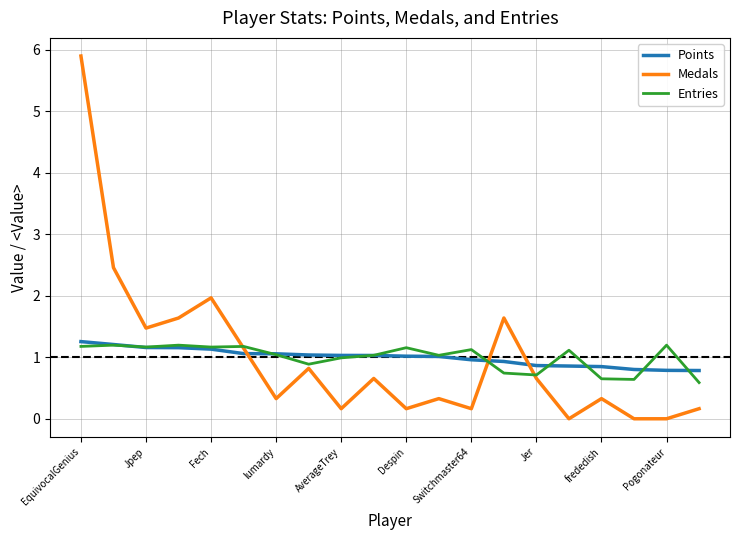

Which series has the largest range (max minus min)?

Medals